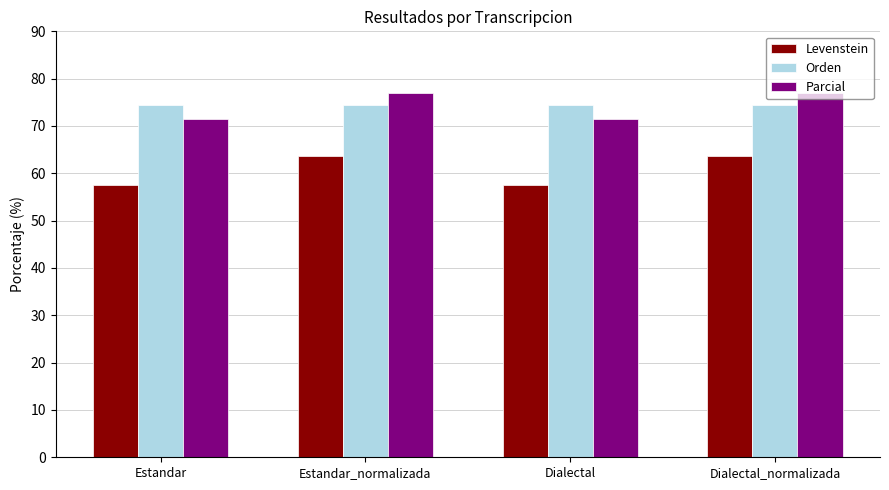

What is the maximum value for Levenstein?

63.7